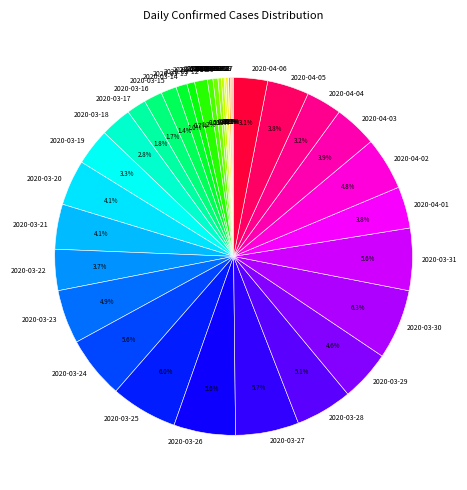

Does any single category account for the majority?

No